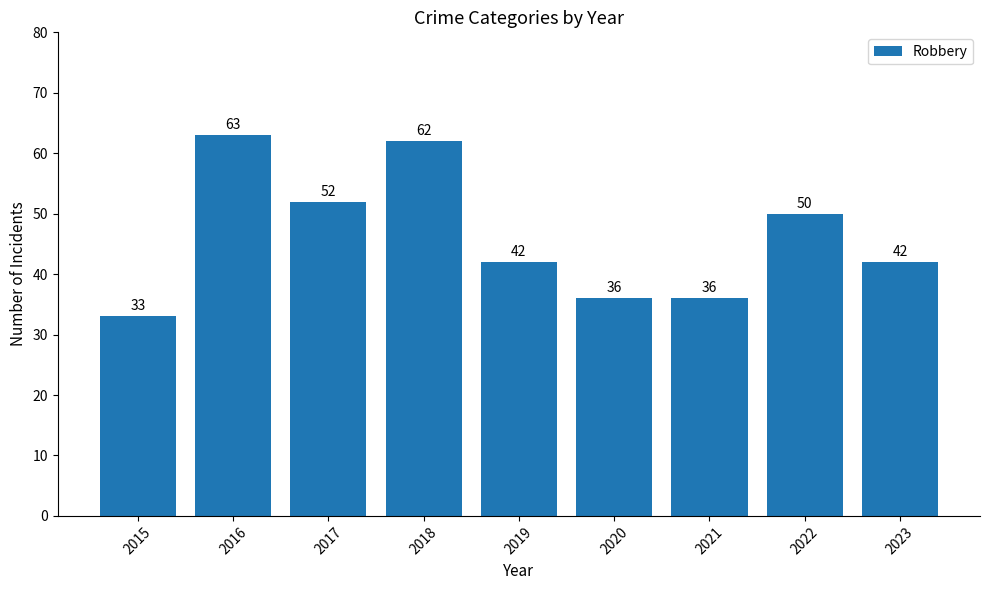

What is the difference between the values at 2022 and 2023?

8